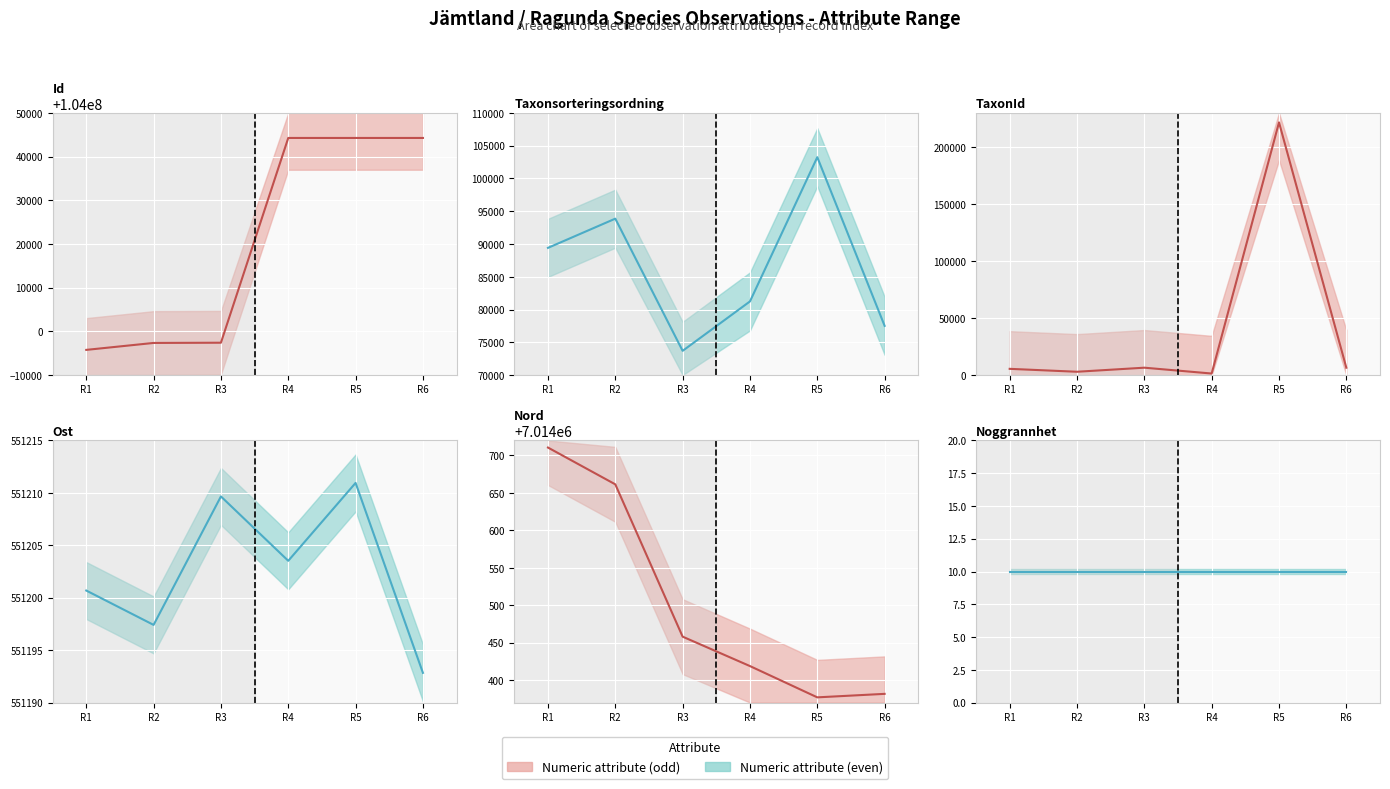

List the series in order of their peak value, highest first.

Id (line), Nord (line), Ost (line), TaxonId (line), Taxonsorteringsordning (line), Noggrannhet (line)